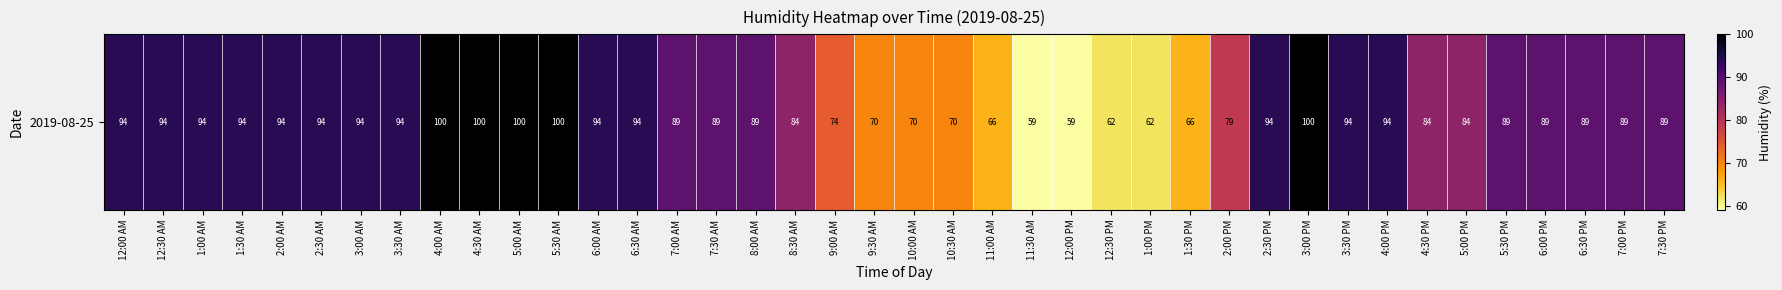

Where does the data first go above 89?

12:00 AM